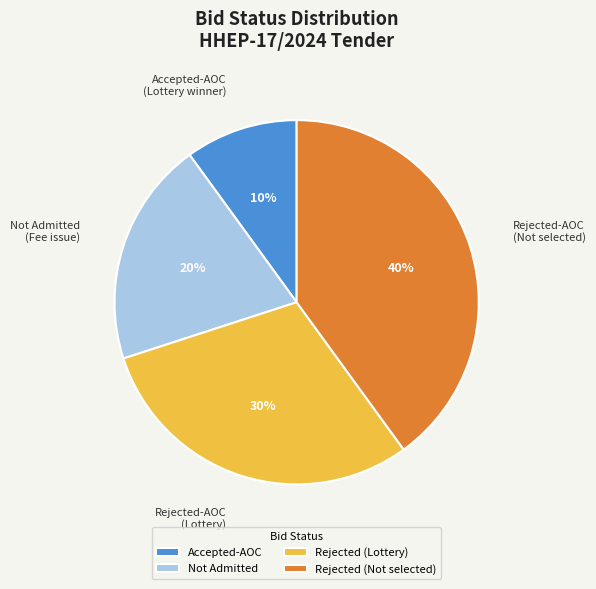

Approximately how many times larger is the value at Not Admitted (Fee issue) compared to Rejected-AOC (Lottery)?

0.7